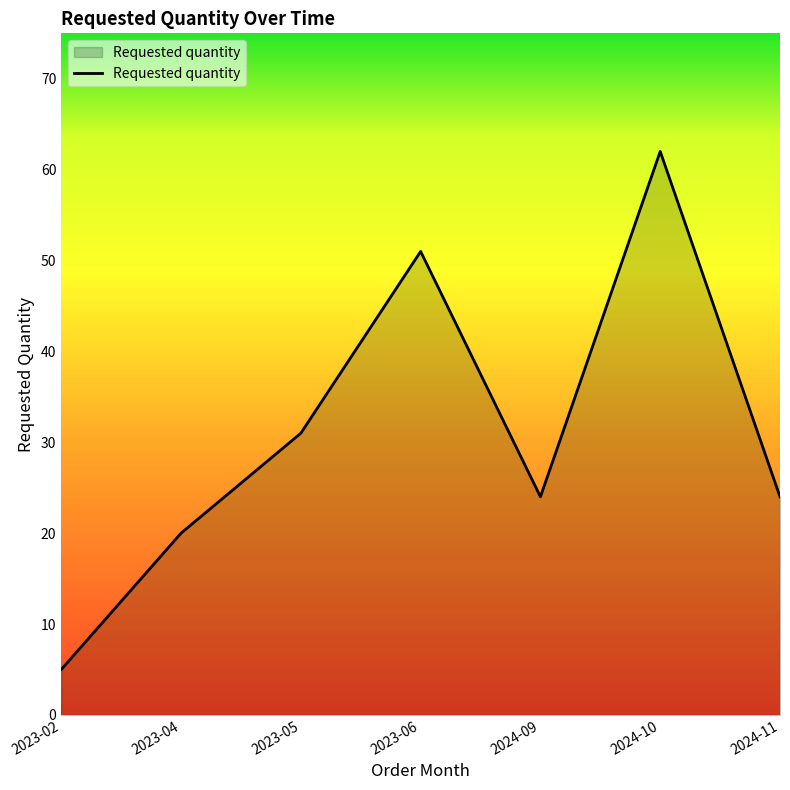

Reading left to right, list all the values displayed in this chart.

5	20	31	51	24	62	24